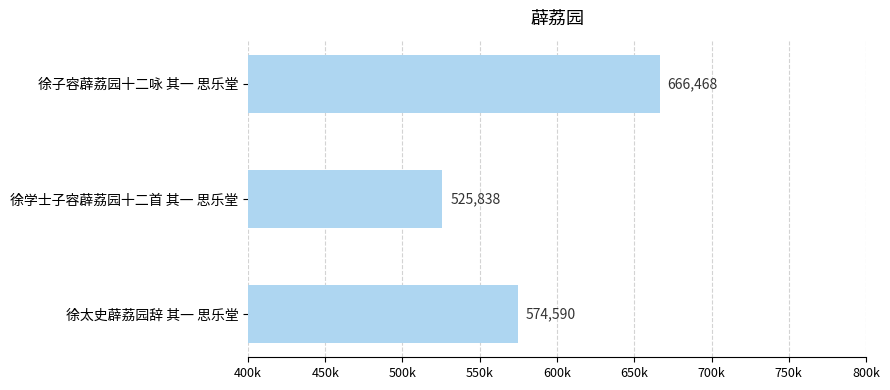

Are the bars grouped side by side (vs. stacked)?

No